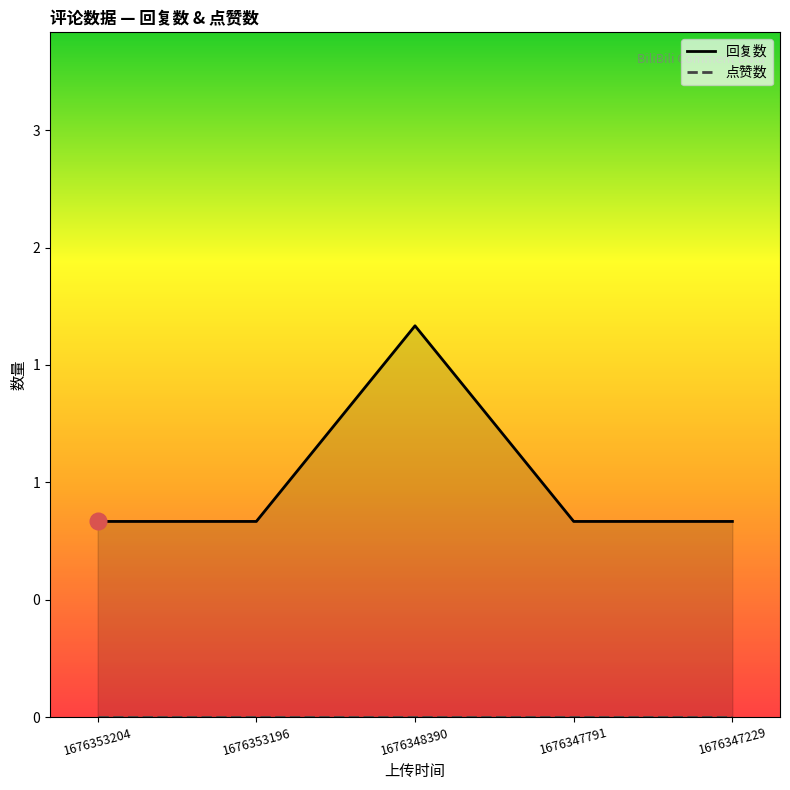

List the series in order of their overall mean, highest first.

回复数, 点赞数